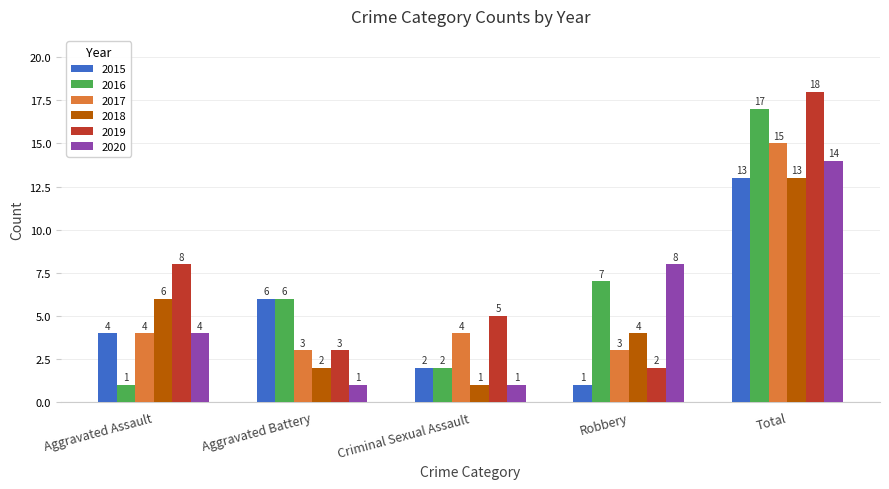

What is the label of the 1st bar from the left?

Aggravated Assault